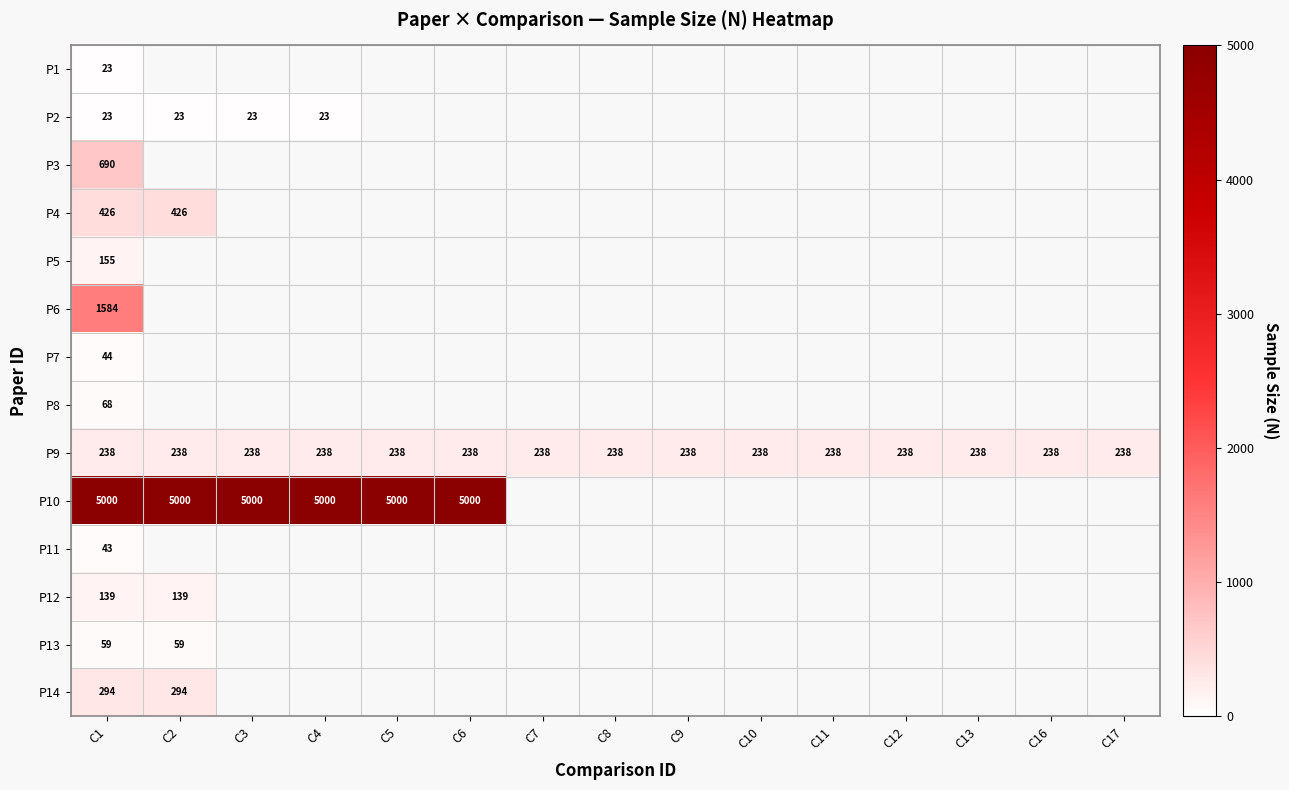

What is the minimum value shown in the chart?

23.0